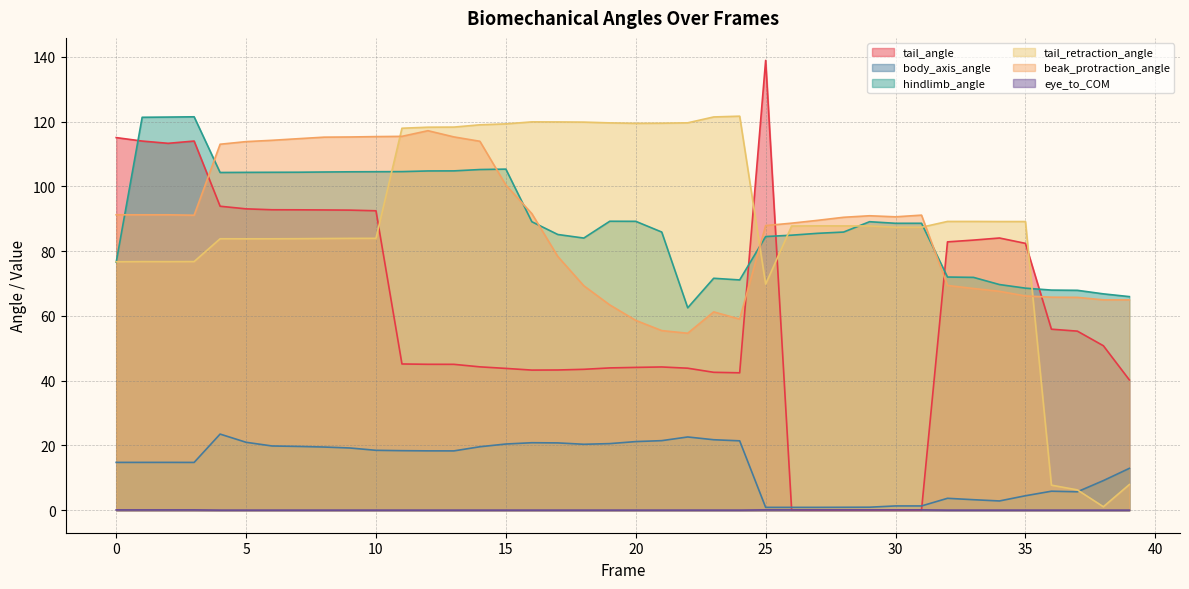

Which series has the widest spread of values?

tail_angle